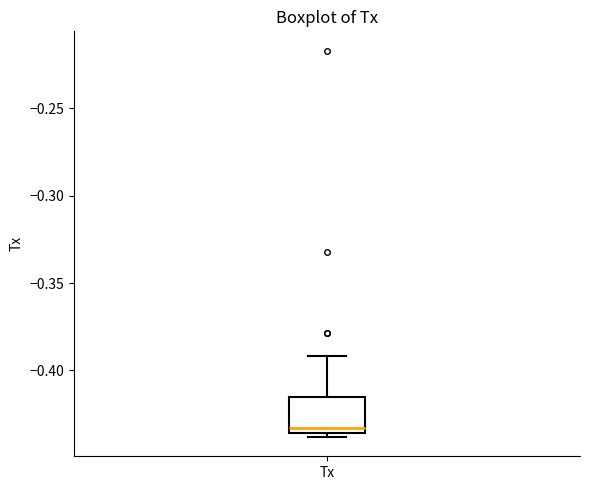

Transcribe this box plot: give where the median line is, the range the box spans, and where the two whiskers end, as read against the y-axis. The values are not printed on the chart, so give them approximately, as read against the axis.

median -0.435 (just above the box's lower edge), box -0.435 to -0.415, whiskers -0.440 to -0.390